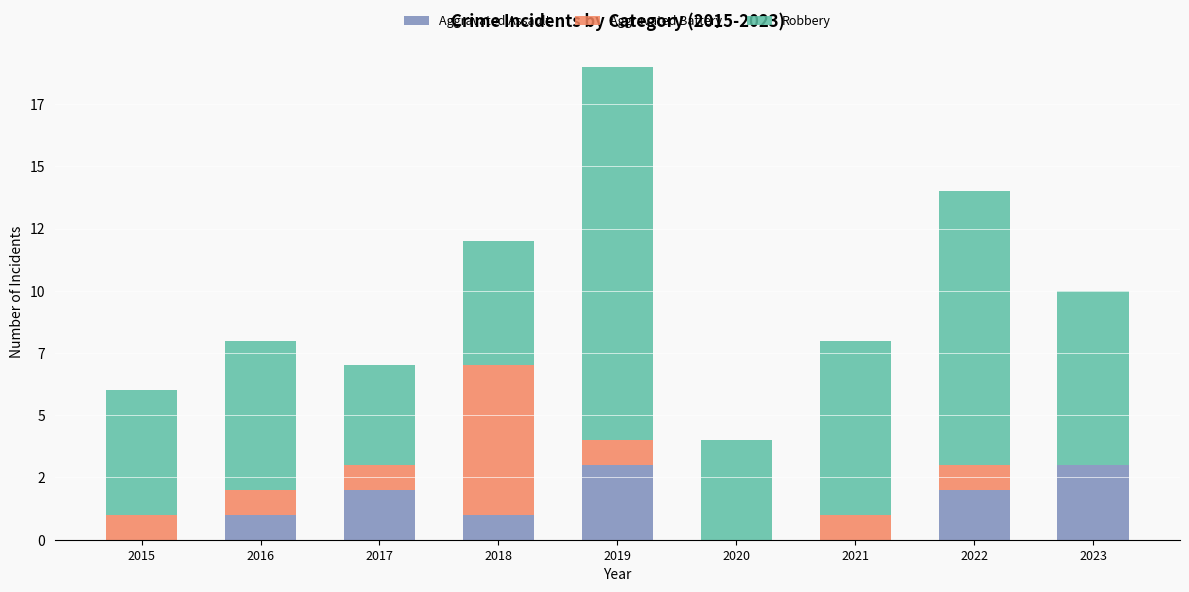

Does the chart contain stacked bars?

Yes